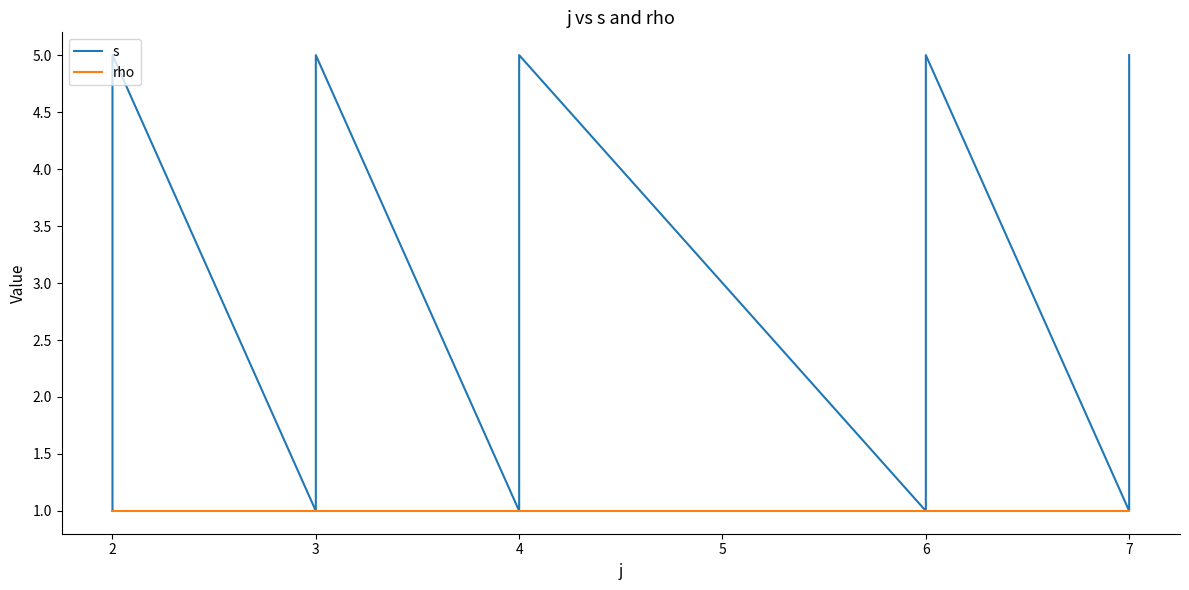

What value does the rho series have at 3?

1